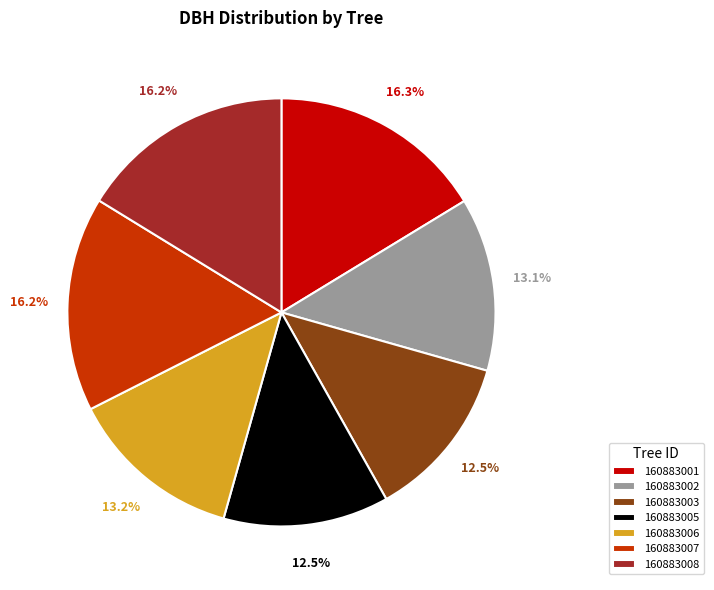

Between 160883003 and 160883001, which is larger?

160883001